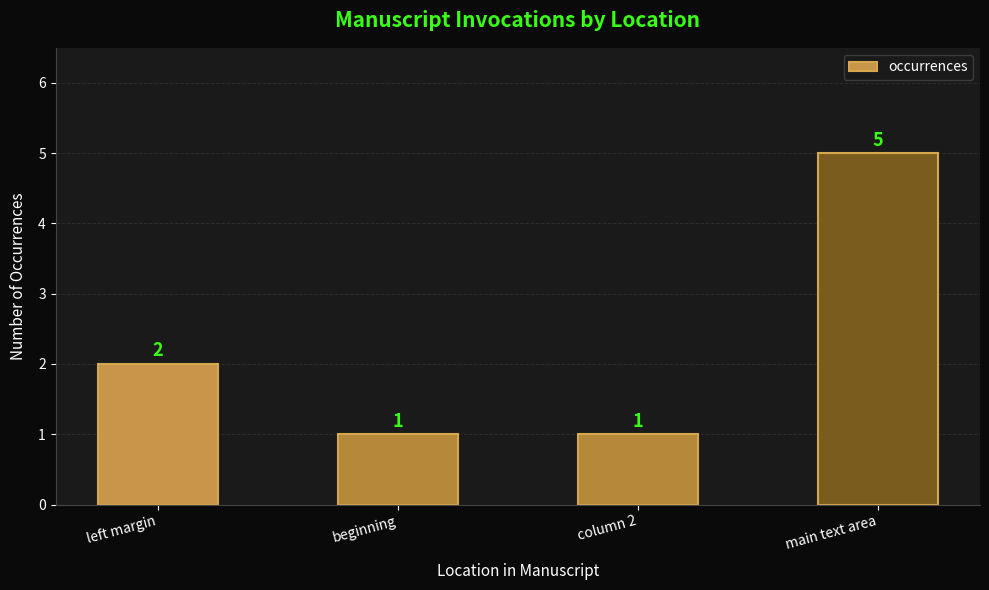

At which label is the value closest to 3?

left margin